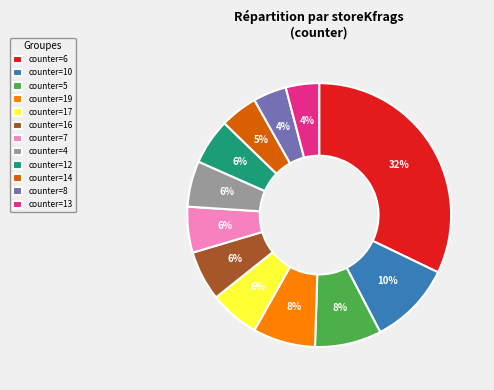

Is it true that counter=19 is 1% of the pie?

False